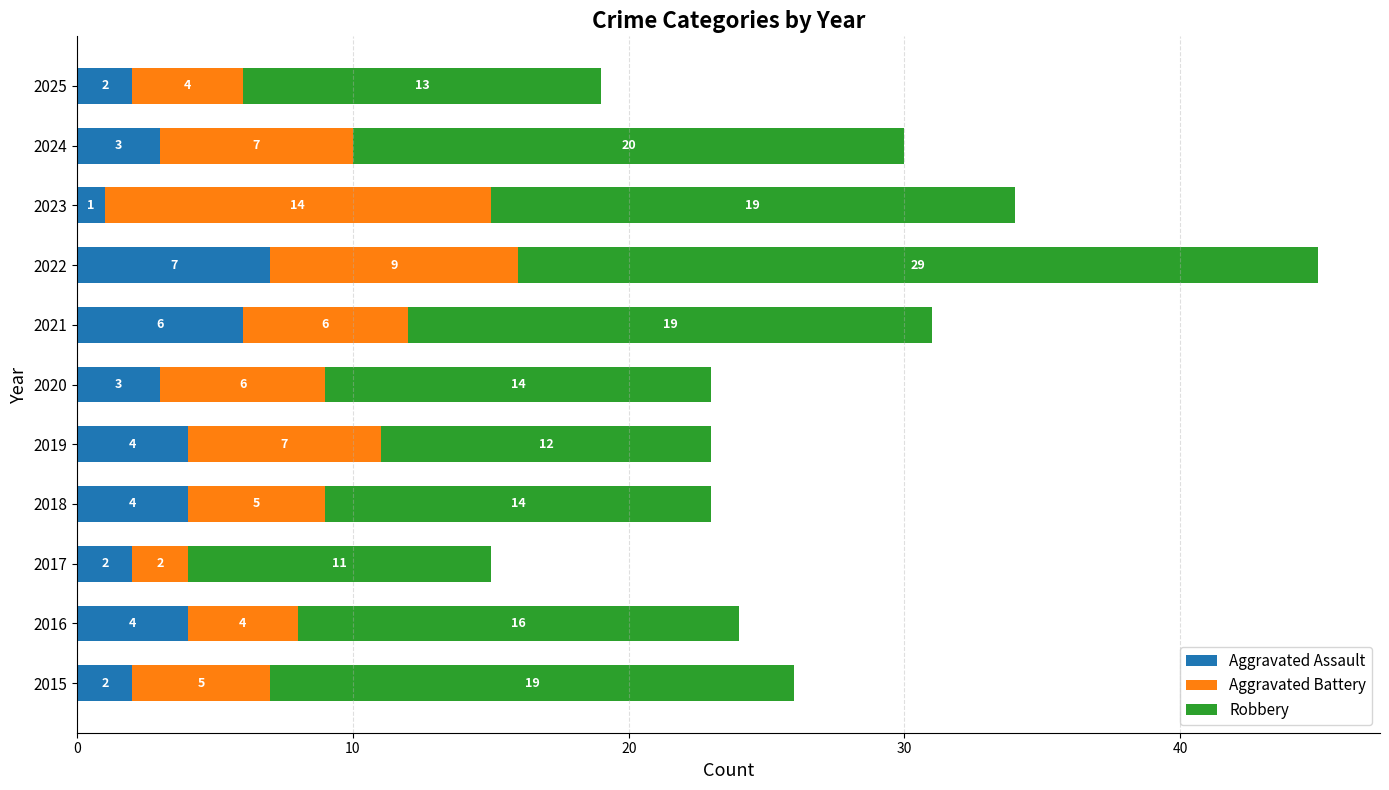

What is the sum of all Aggravated Assault values?

38